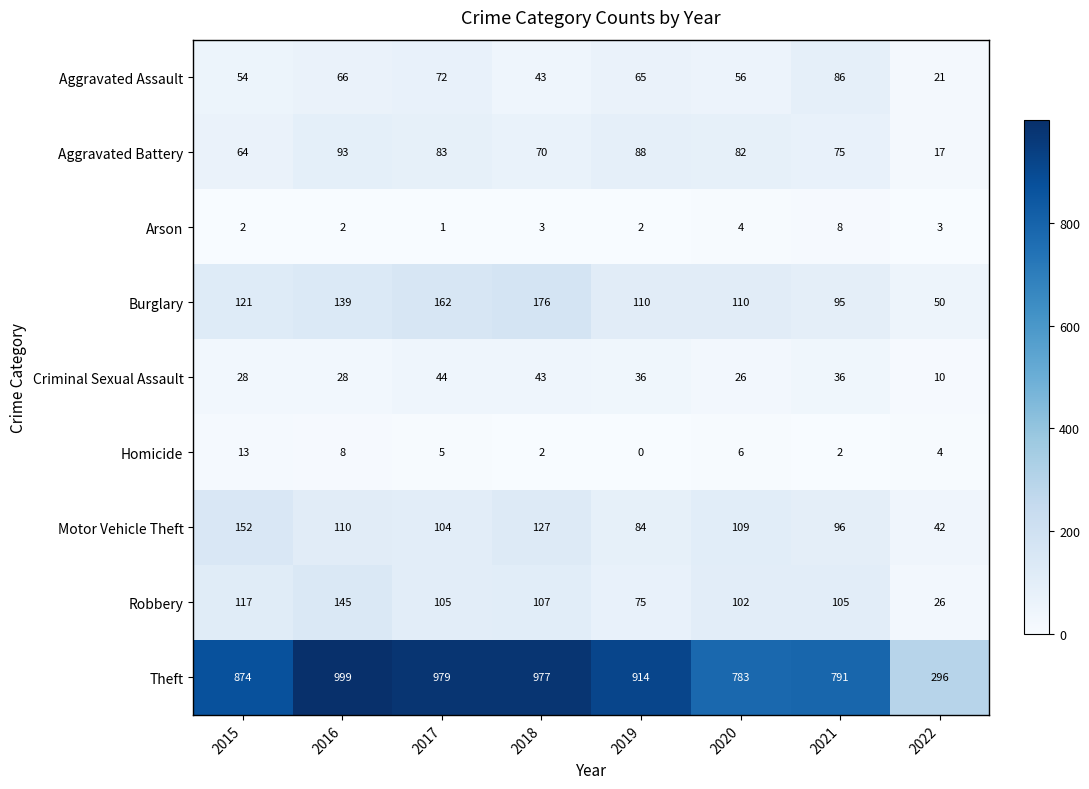

At which label is Motor Vehicle Theft closest to 97?

2021